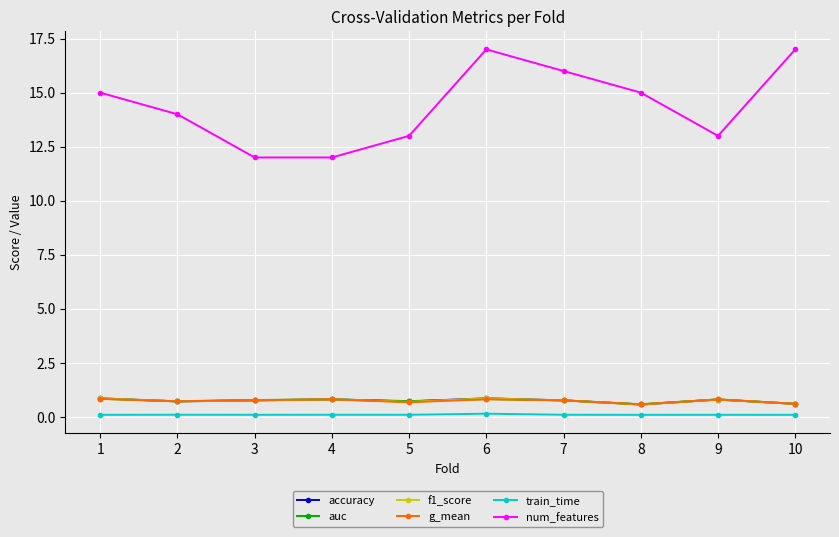

How many lines are shown in the chart?

6